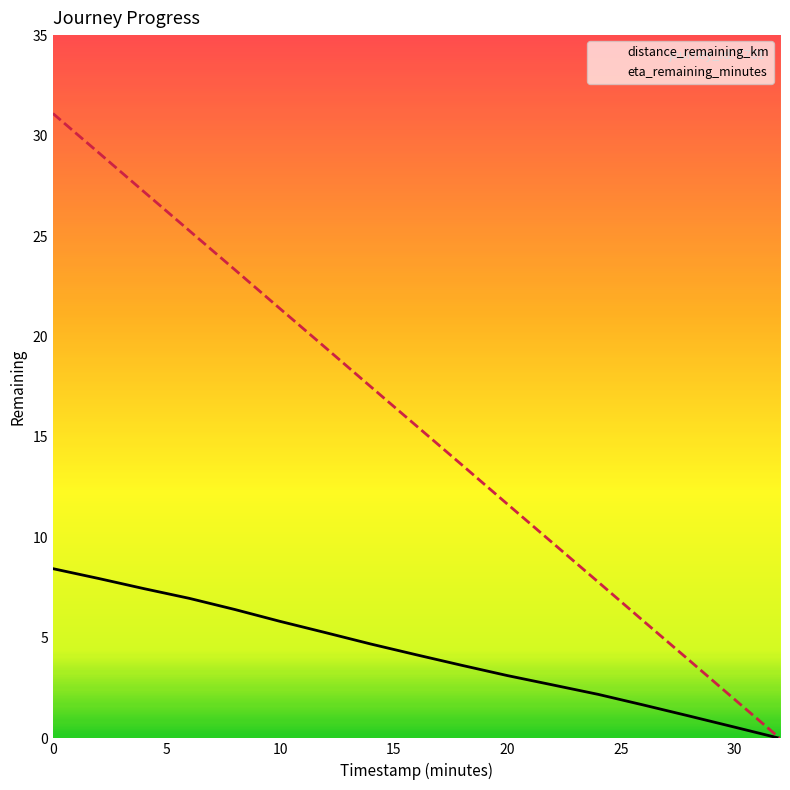

At how many categories does at least one series exceed 15?

9